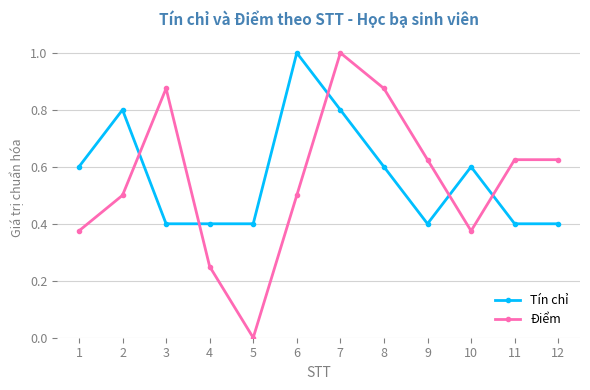

Where do Tín chỉ and Điểm first cross each other?

2 and 3